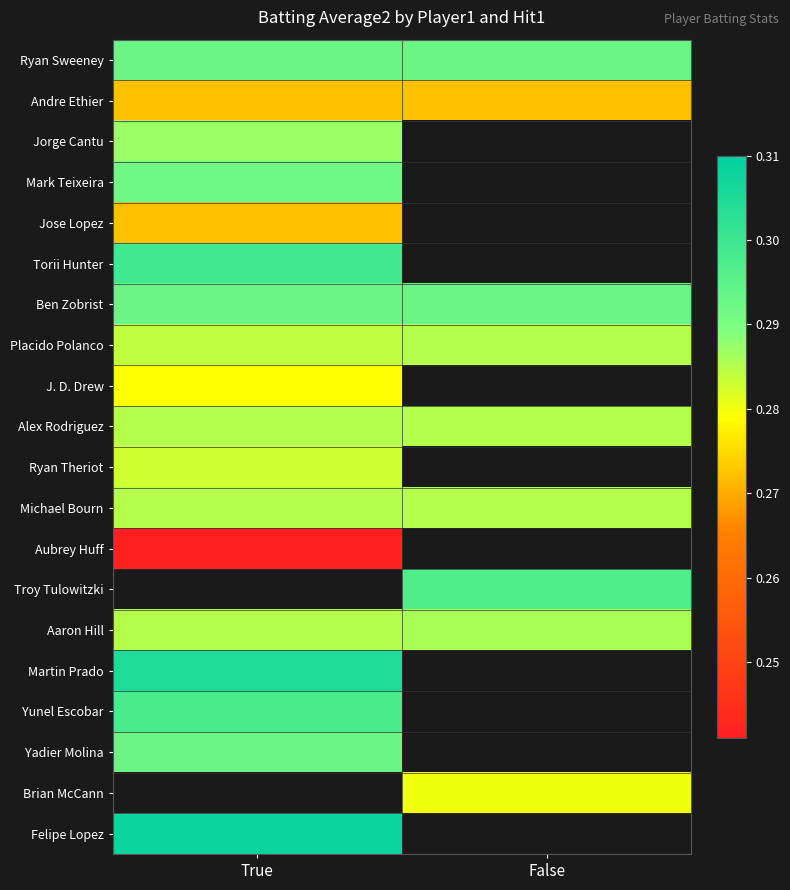

True or false: Jorge Cantu has a value of 0.4 at True.

False